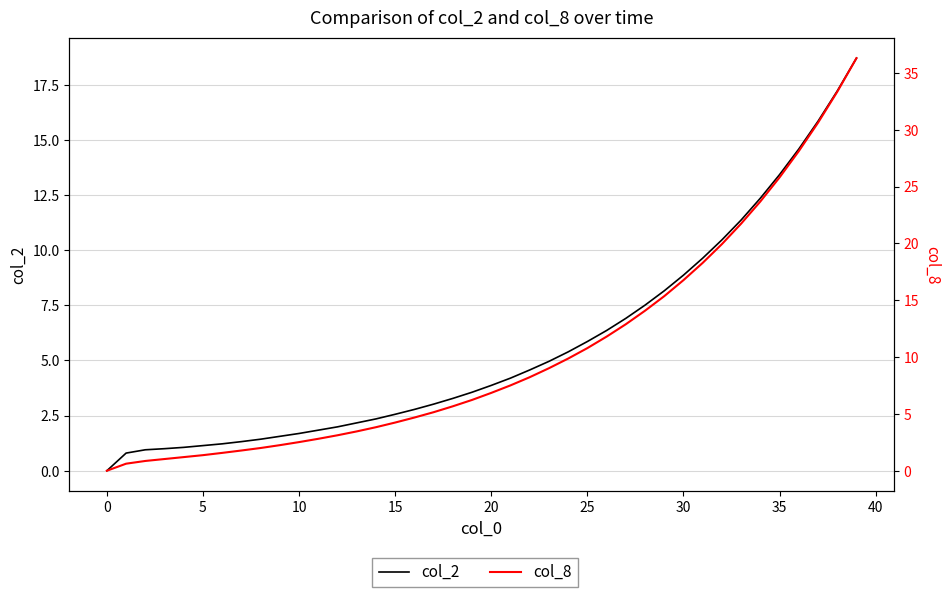

After their last crossing, which series has the higher values: col_2 or col_8?

col_8